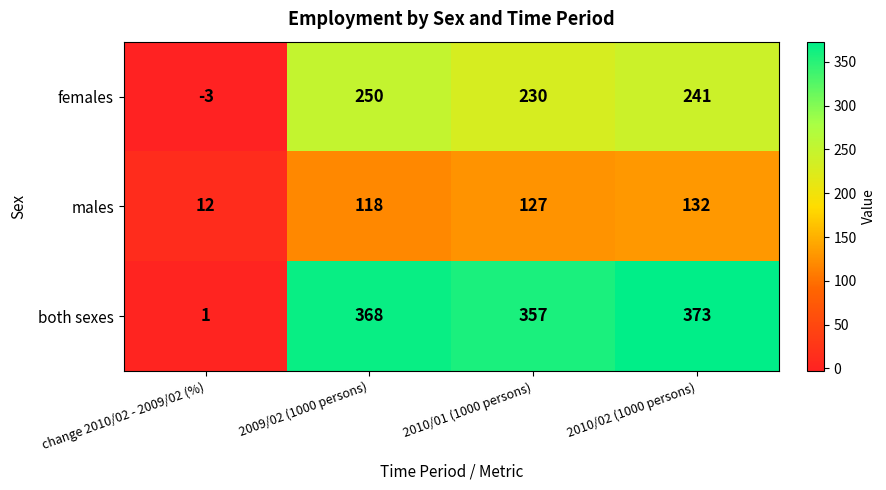

List the series in order of their peak value, lowest first.

males, females, both sexes